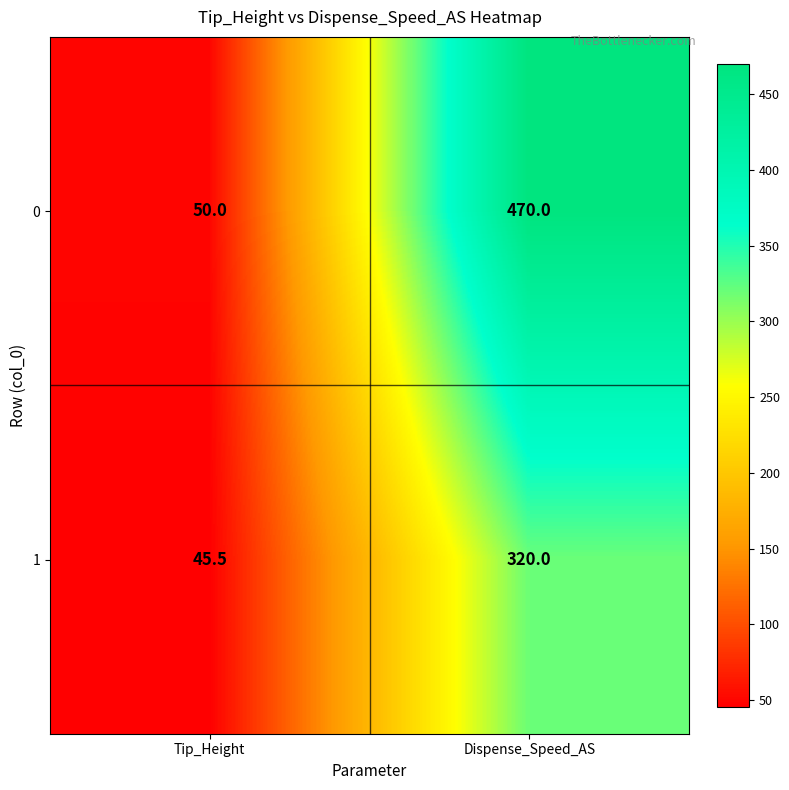

What is the sum of the 0 values at Dispense_Speed_AS and Tip_Height?

520.0